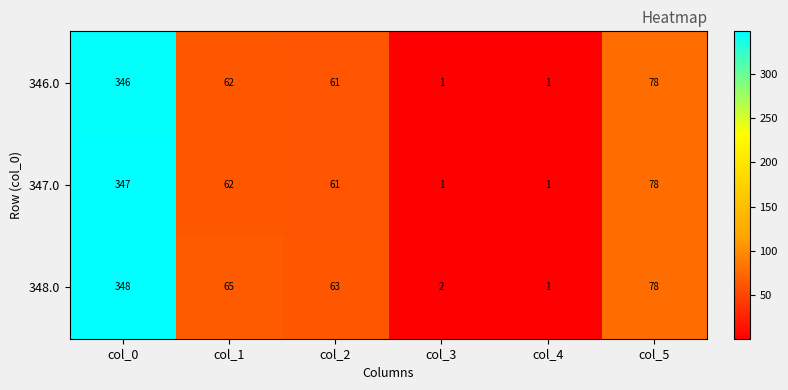

List the series in order of their peak value, highest first.

348.0, 347.0, 346.0